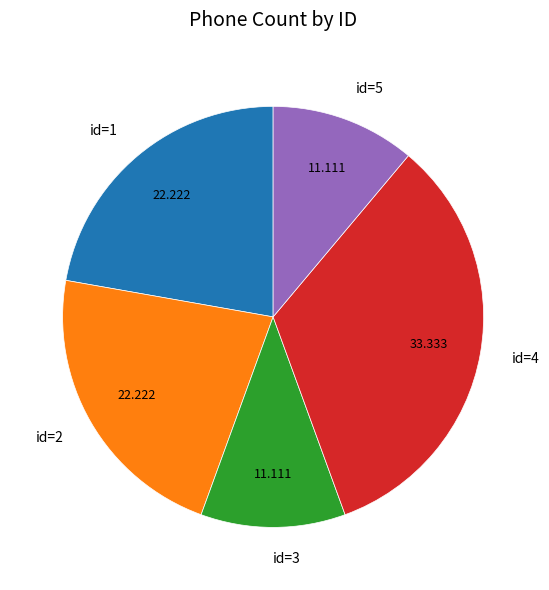

The id=1 slice represents 37% of the pie. True or false?

False